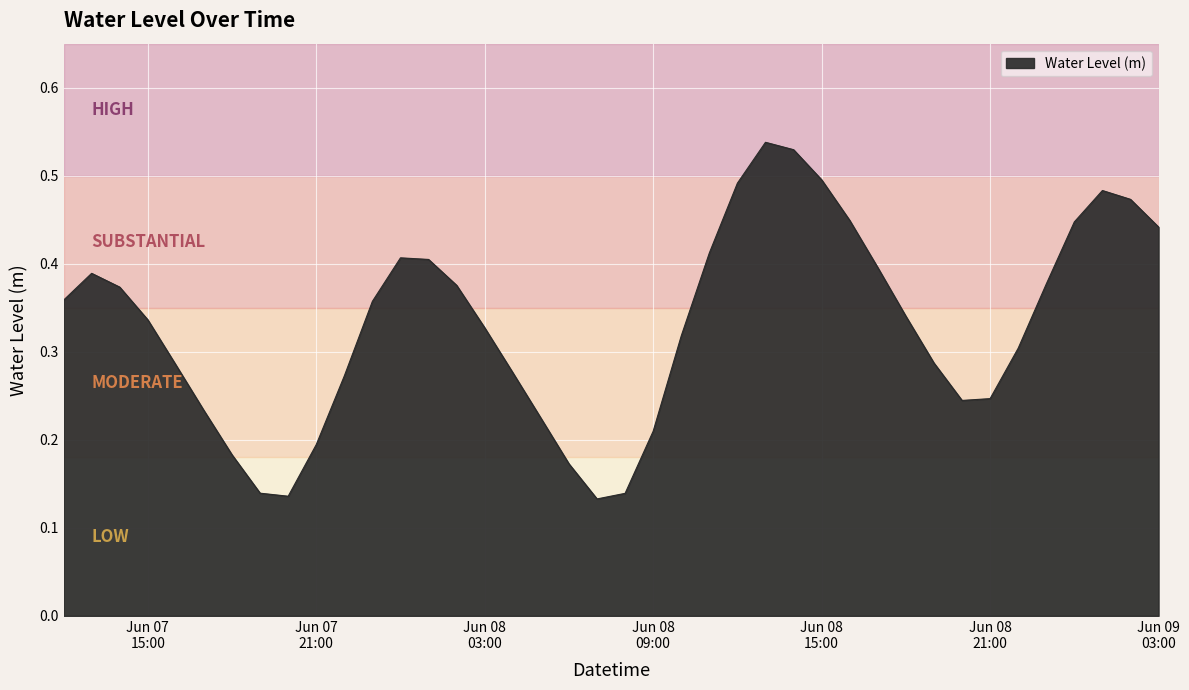

How many interior local peaks (higher than both neighbors) does the data have?

4